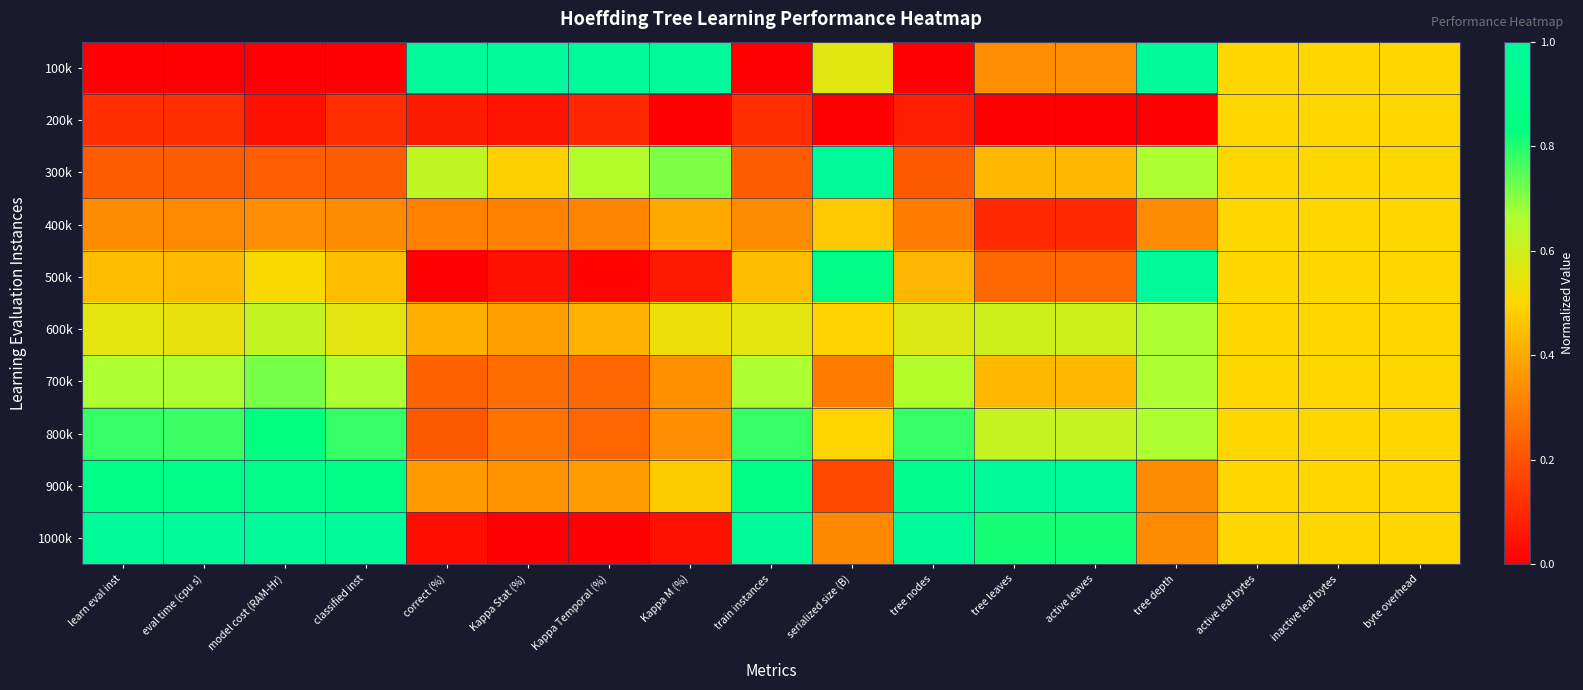

At how many categories does at least one series exceed 0?

17